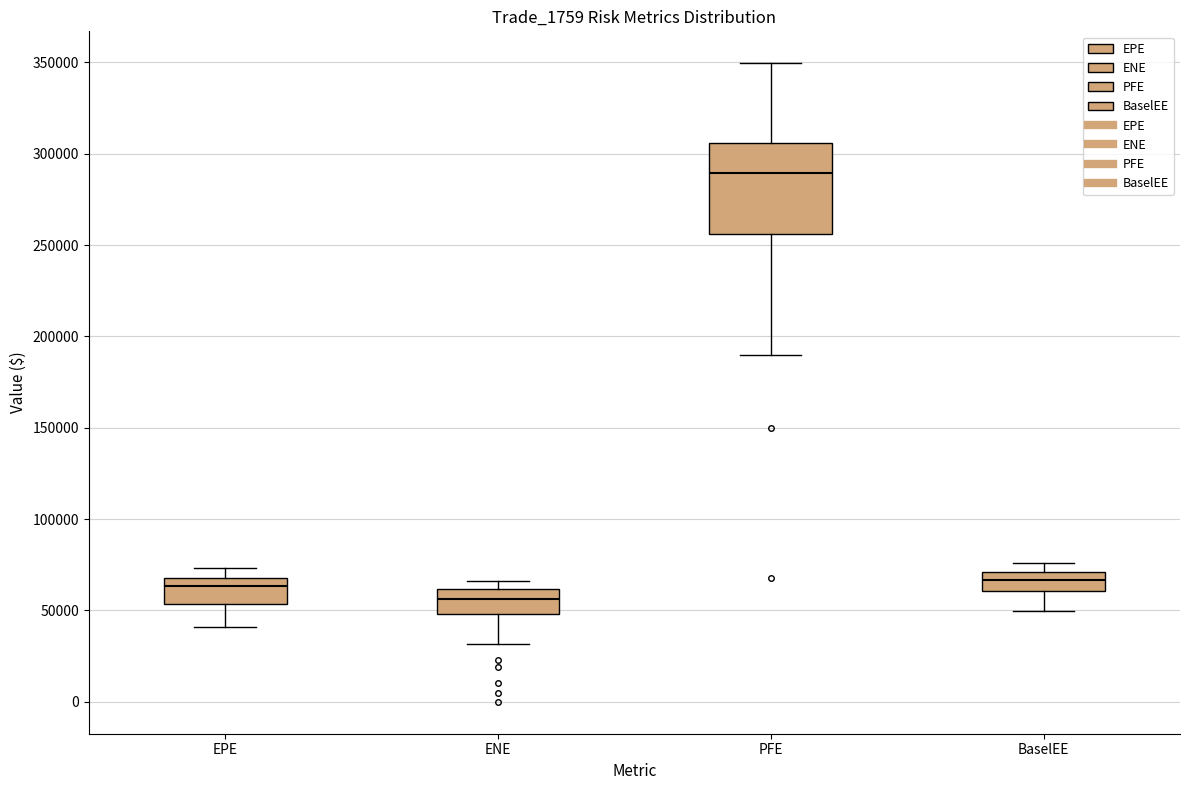

Which box has the highest median line?

PFE